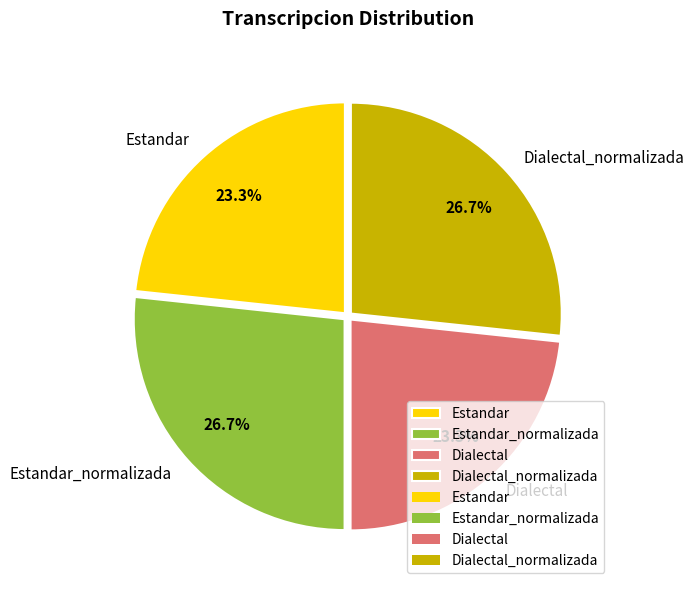

Count the number of slices in the pie.

4